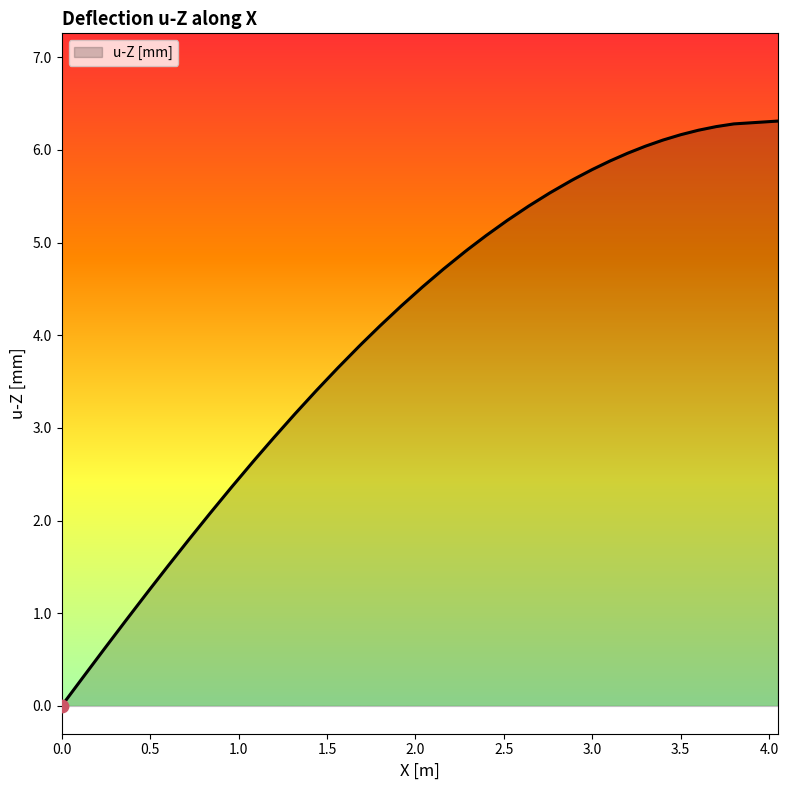

What is the maximum value shown in the chart?

6.3